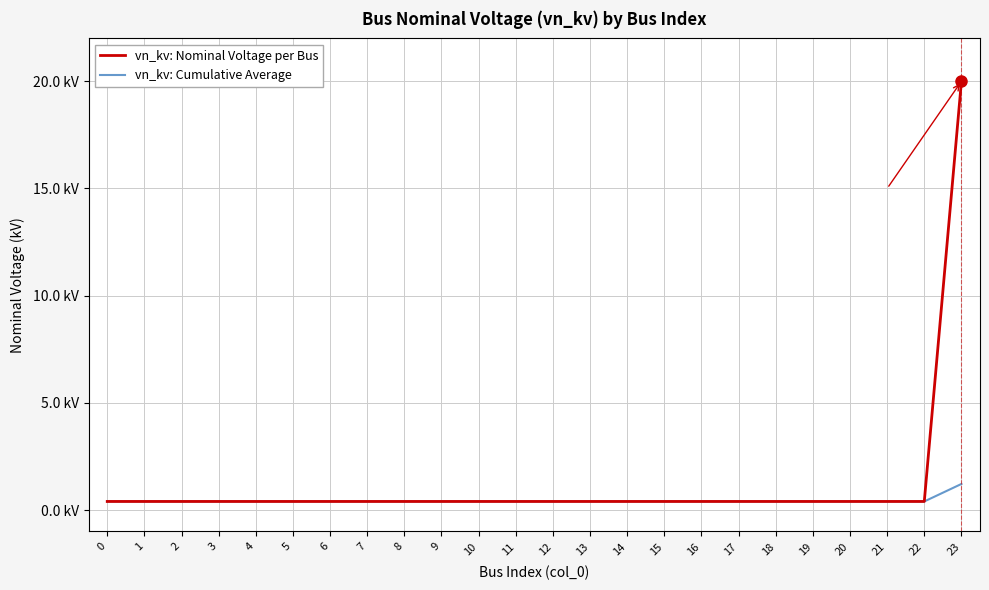

What are all the series names shown in the legend?

vn_kv: Nominal Voltage per Bus, vn_kv: Cumulative Average